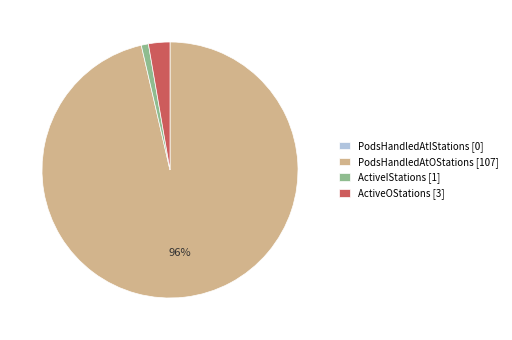

What percentage is the ActiveOStations slice, to the nearest percent?

3%